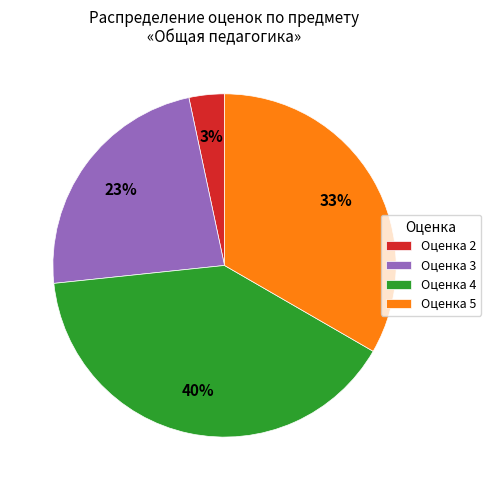

Approximately how many times larger is the value at Оценка 5 compared to Оценка 3?

1.4